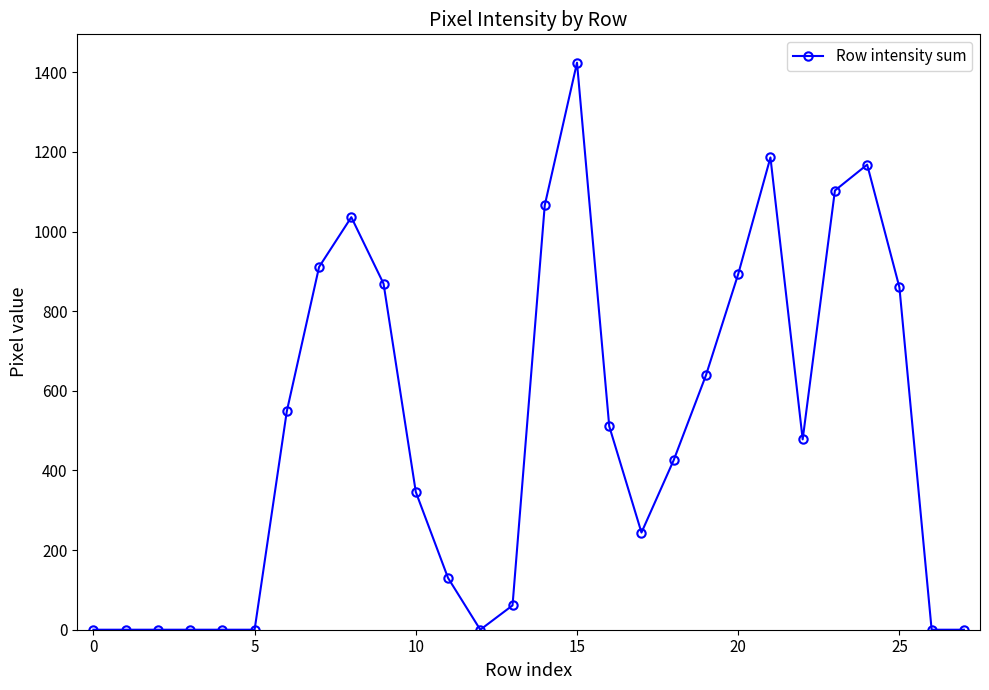

What is the value of the 21st point from the left?

893